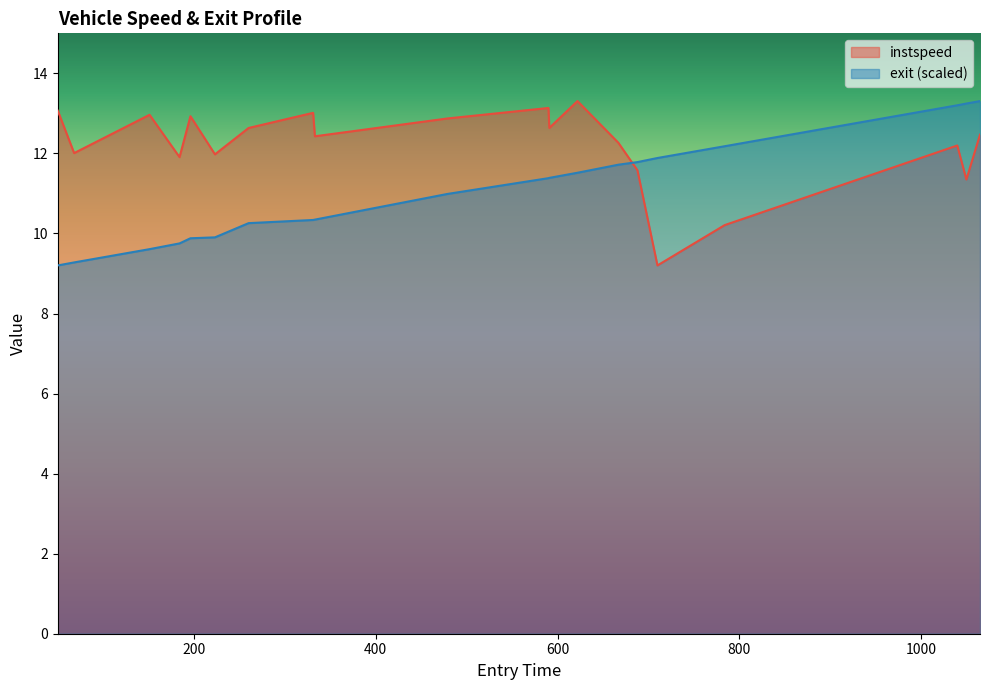

At how many categories does at least one series exceed 10?

20